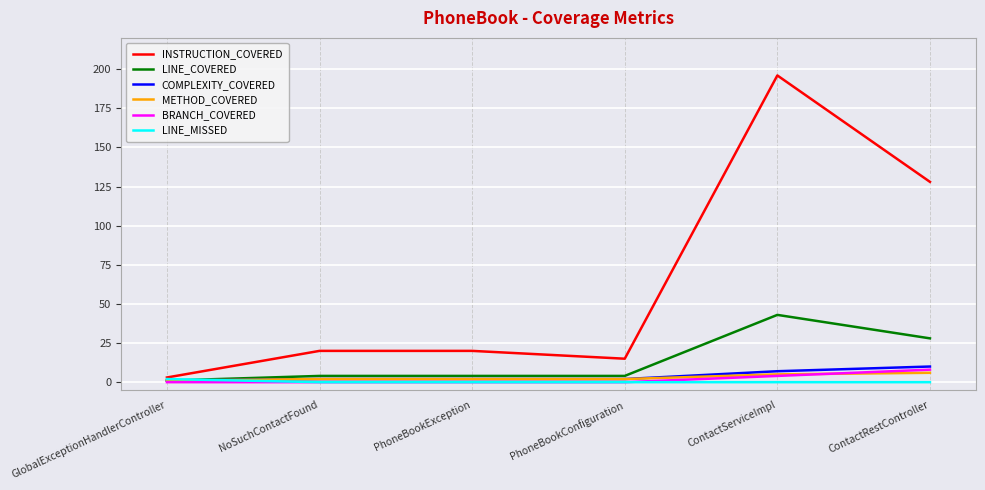

Which series has the largest total across all categories?

INSTRUCTION_COVERED